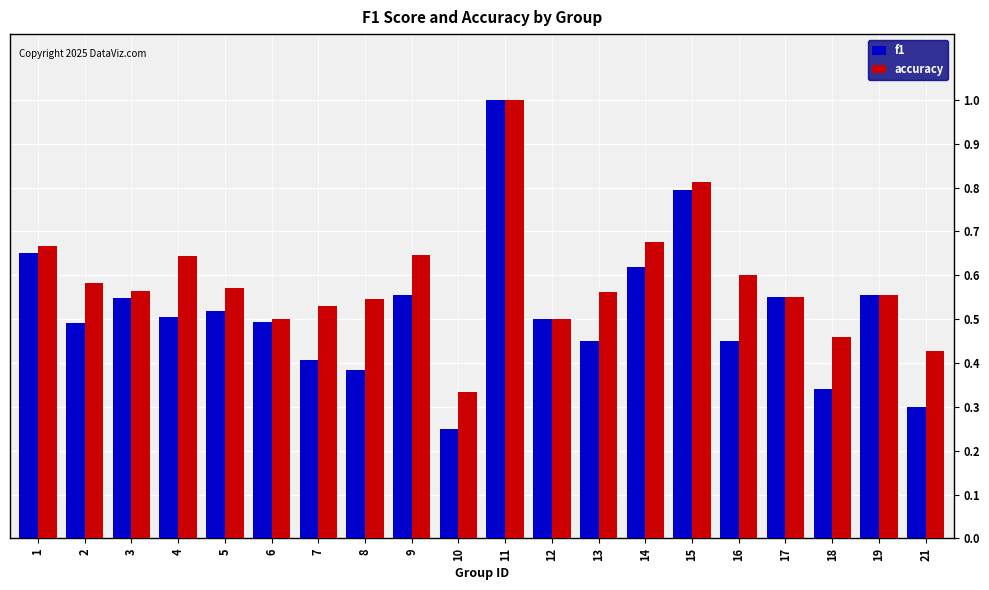

What are all the series names shown in the legend?

f1, accuracy